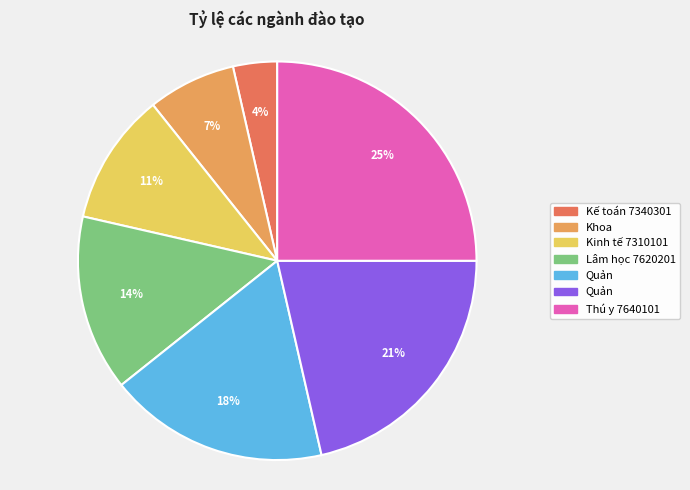

To the nearest percent, what is the difference between the largest and smallest slice percentages?

21%